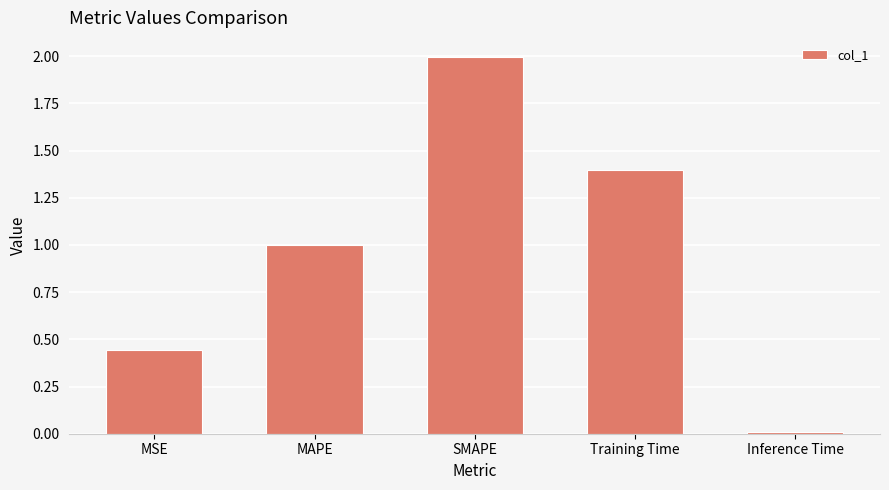

What is the change in value from Training Time to Inference Time?

-1.4